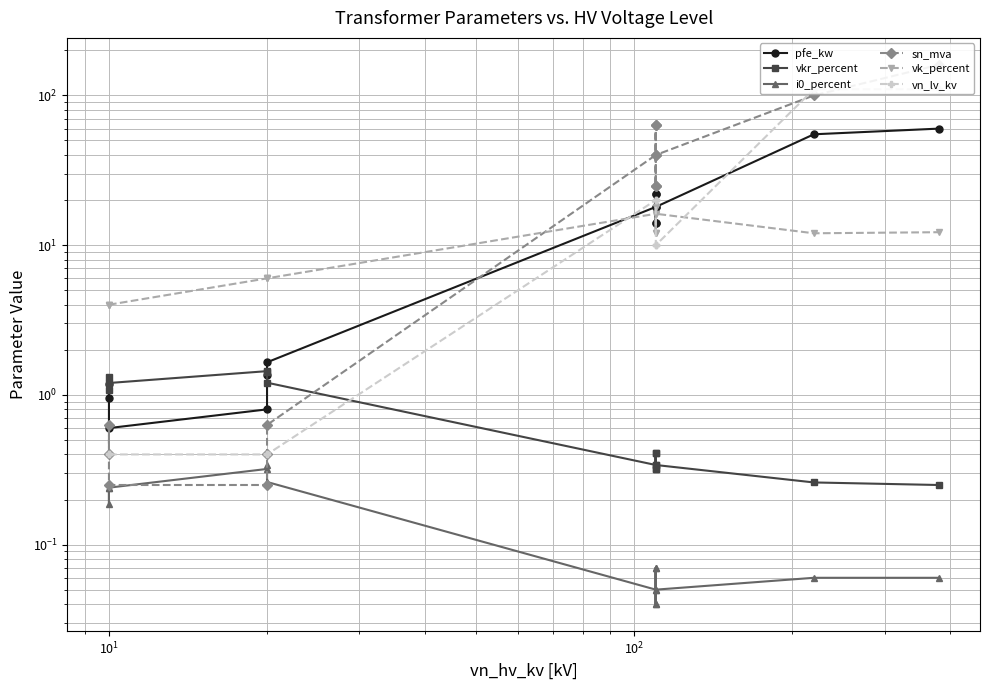

At $\mathdefault{10^{1}}$, list the series in order from largest to smallest.

vk_percent, vkr_percent, pfe_kw, vn_lv_kv, sn_mva, i0_percent